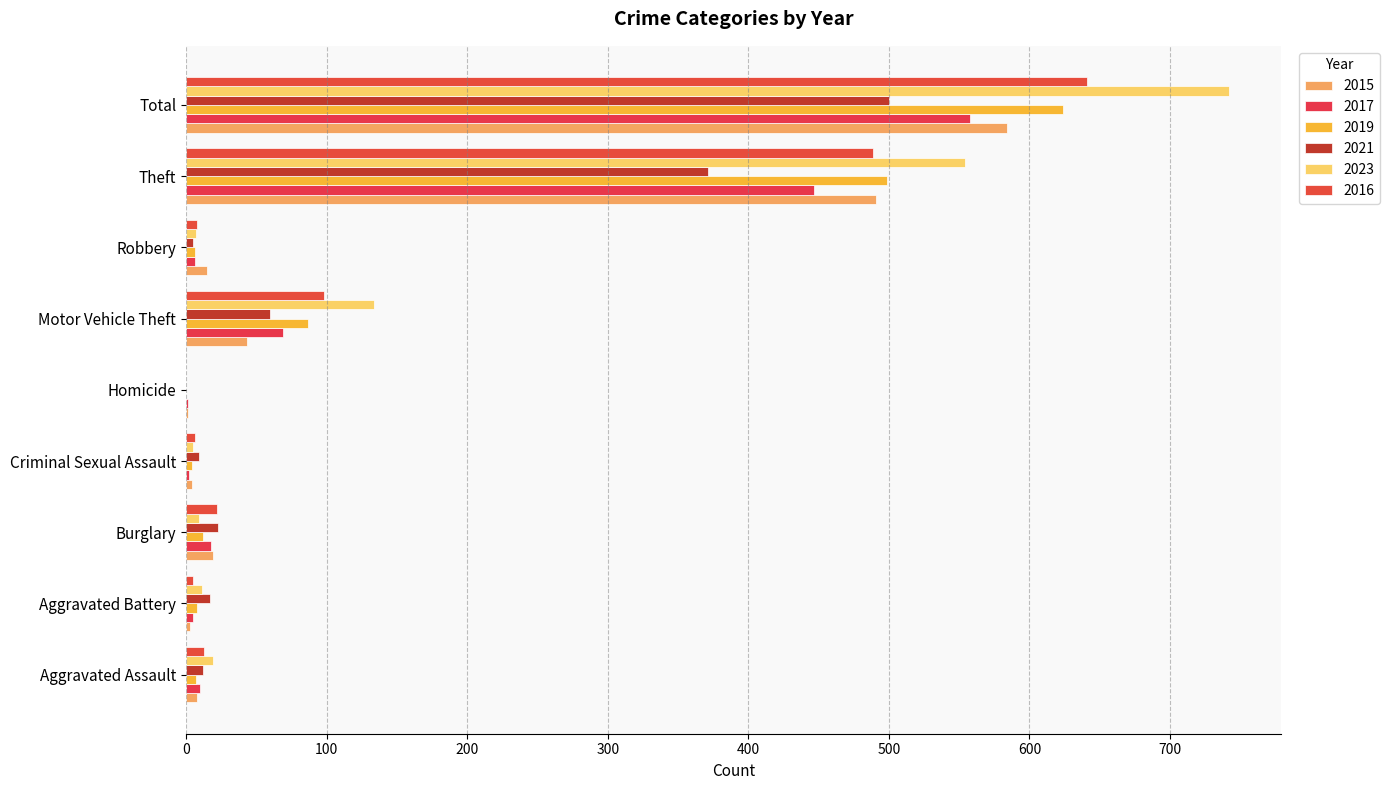

What is the spread (max minus min) of values at Motor Vehicle Theft?

91